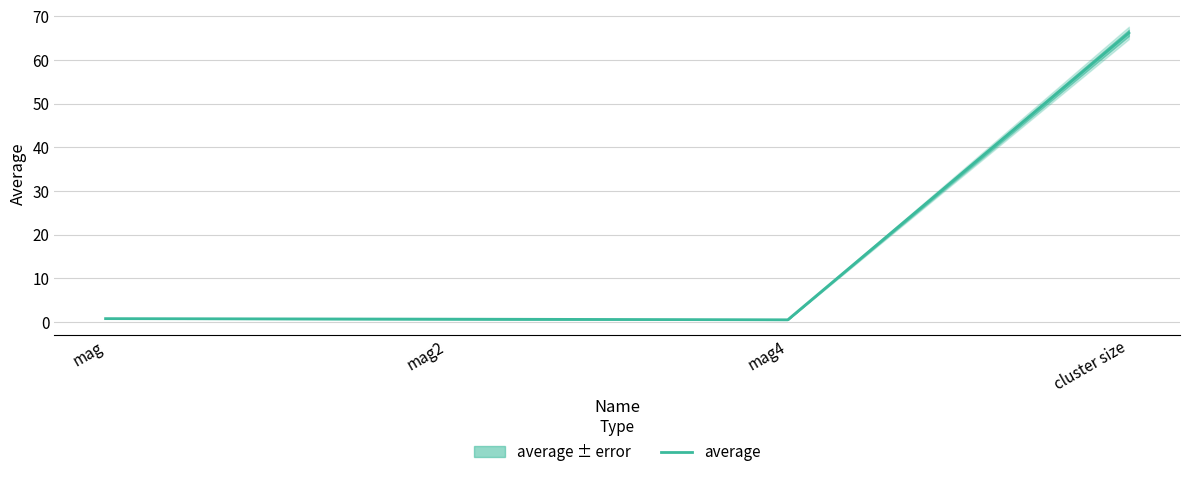

Is this an area chart (filled region under the line)?

No